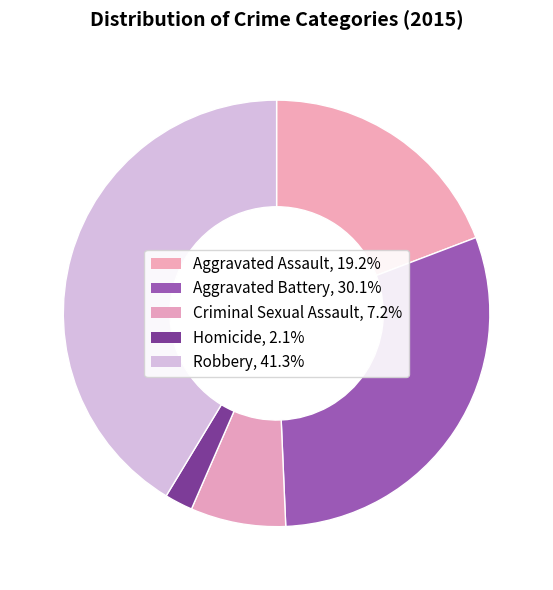

Count the number of slices in the pie.

5